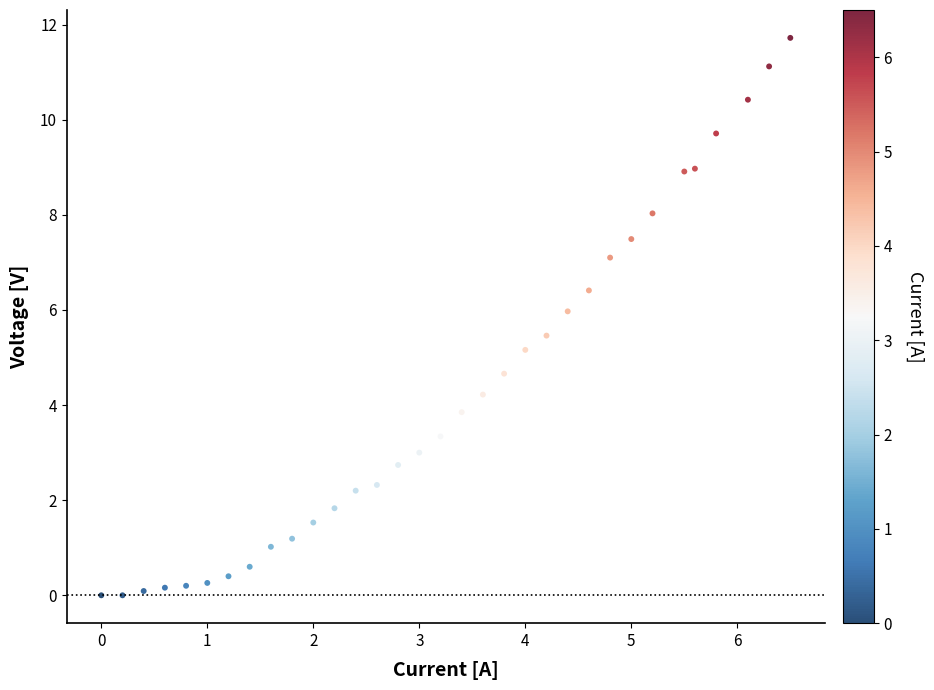

What is the range of Y values (max minus min)?

11.7